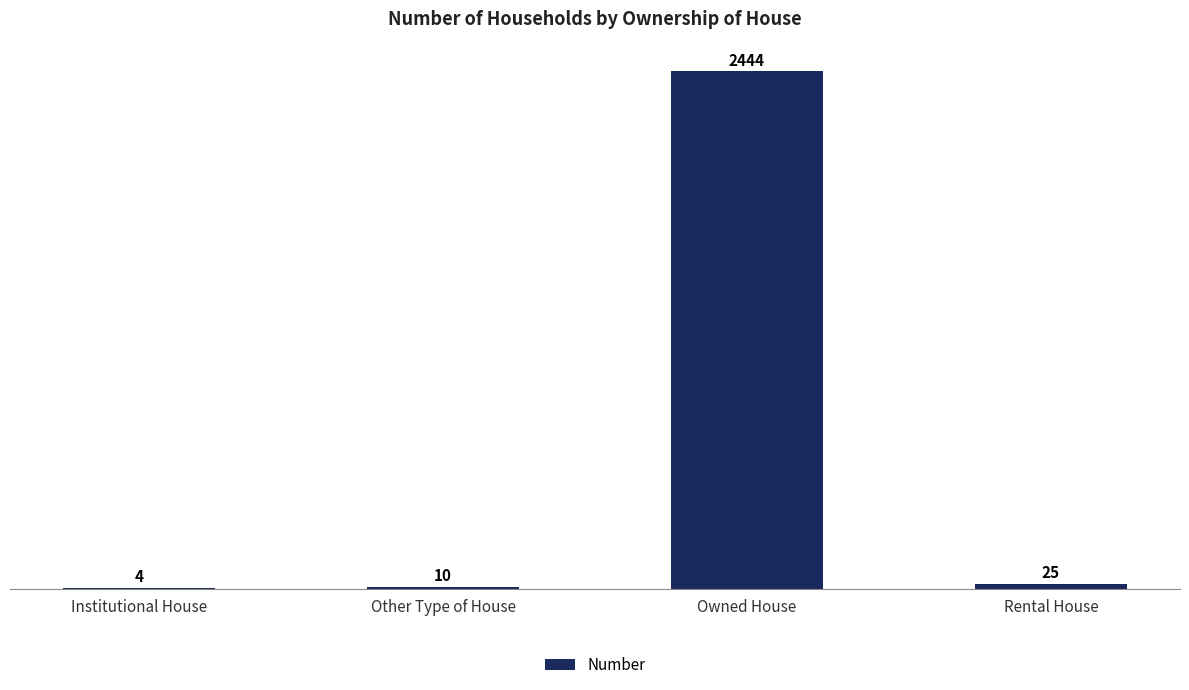

What is the average value?

621